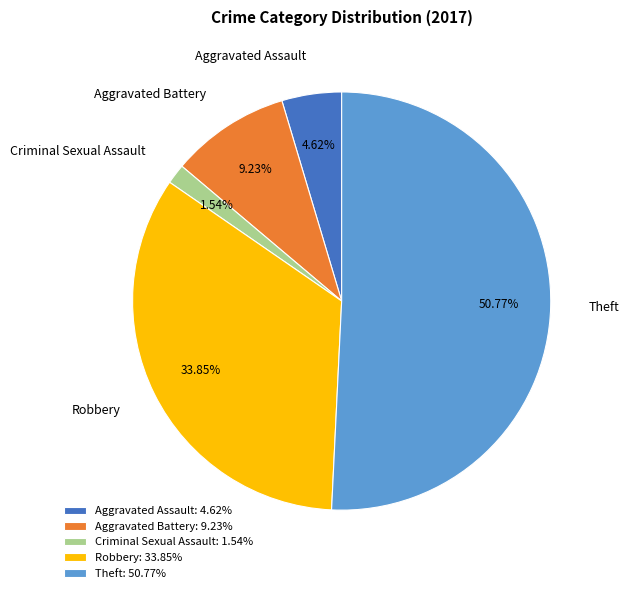

To the nearest percent, what portion does Aggravated Battery represent?

9%